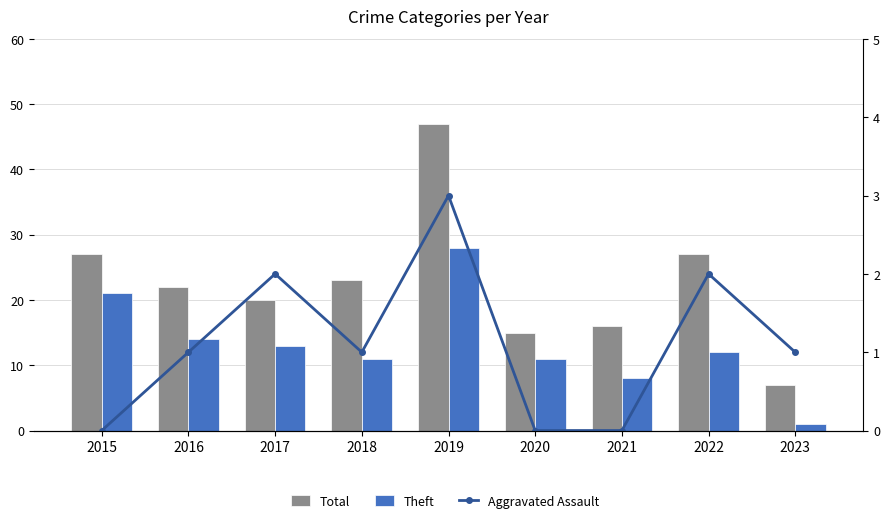

At which category is the sum across all series the highest?

2019